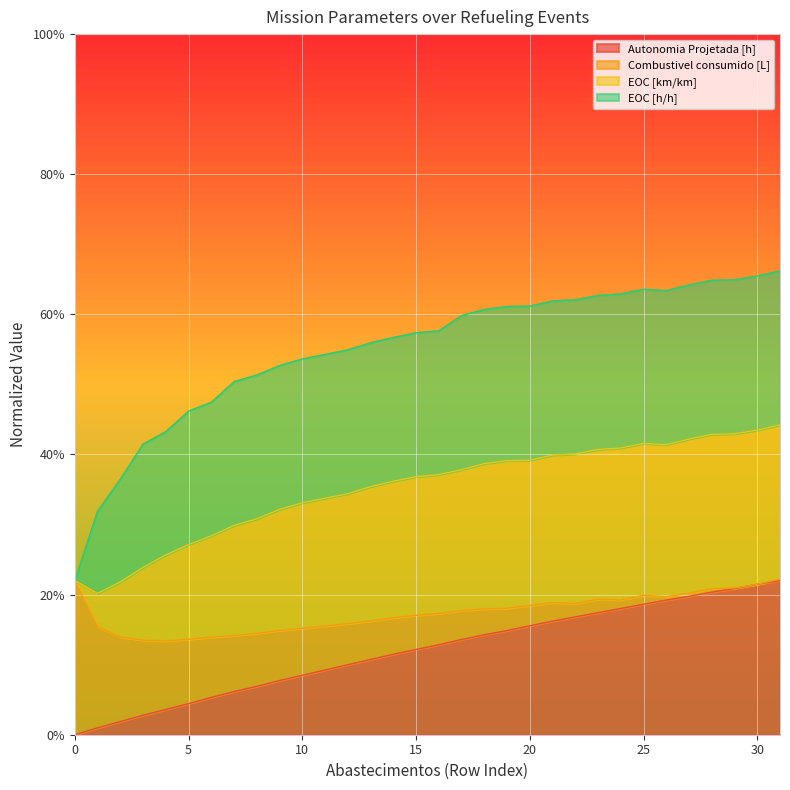

What are all the series names shown in the legend?

Autonomia Projetada [h], Combustivel consumido [L], EOC [km/km], EOC [h/h]